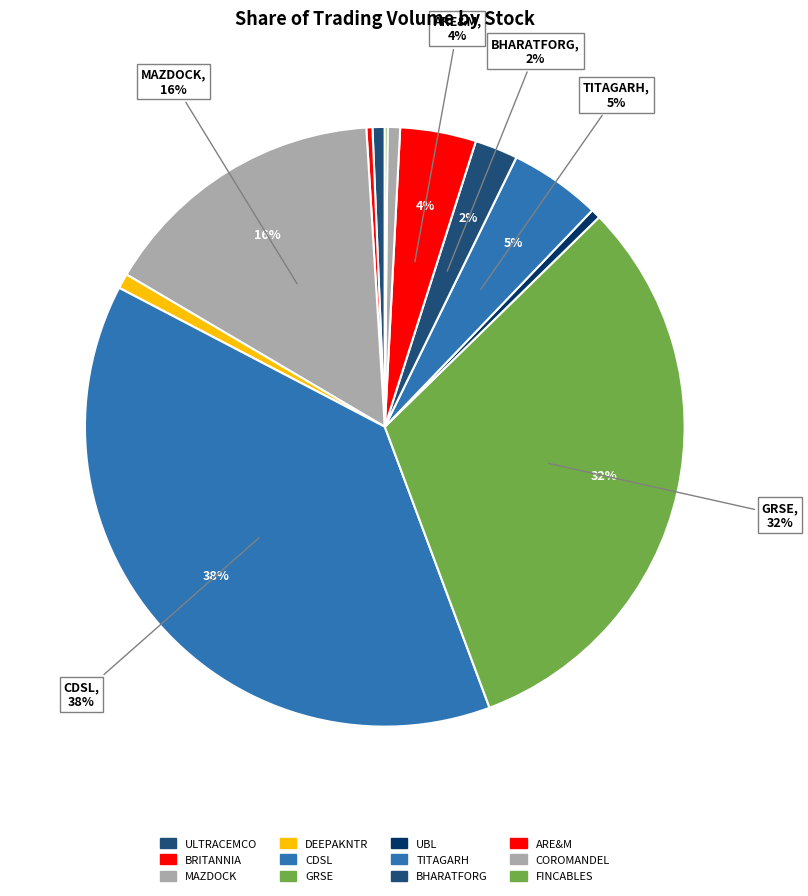

What percentage is the COROMANDEL slice, to the nearest percent?

1%